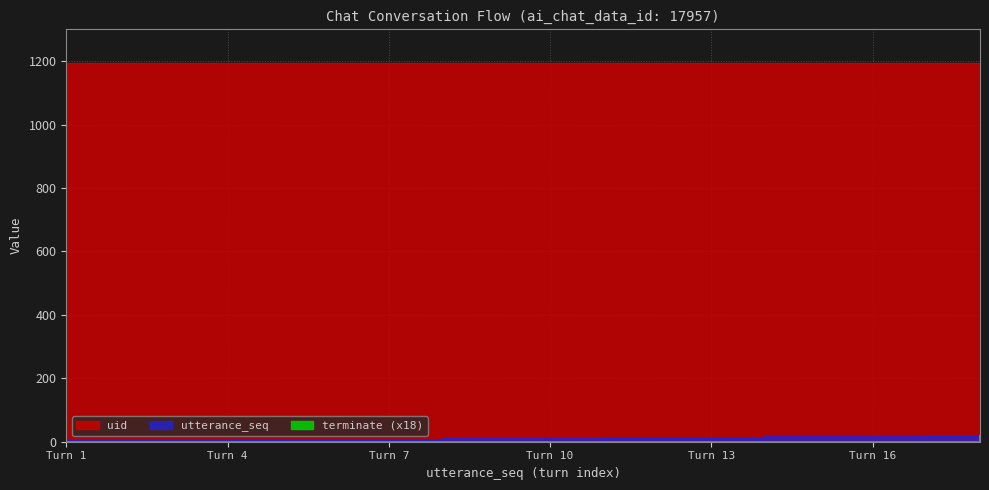

Is it true that utterance_seq equals 9 at 9?

True